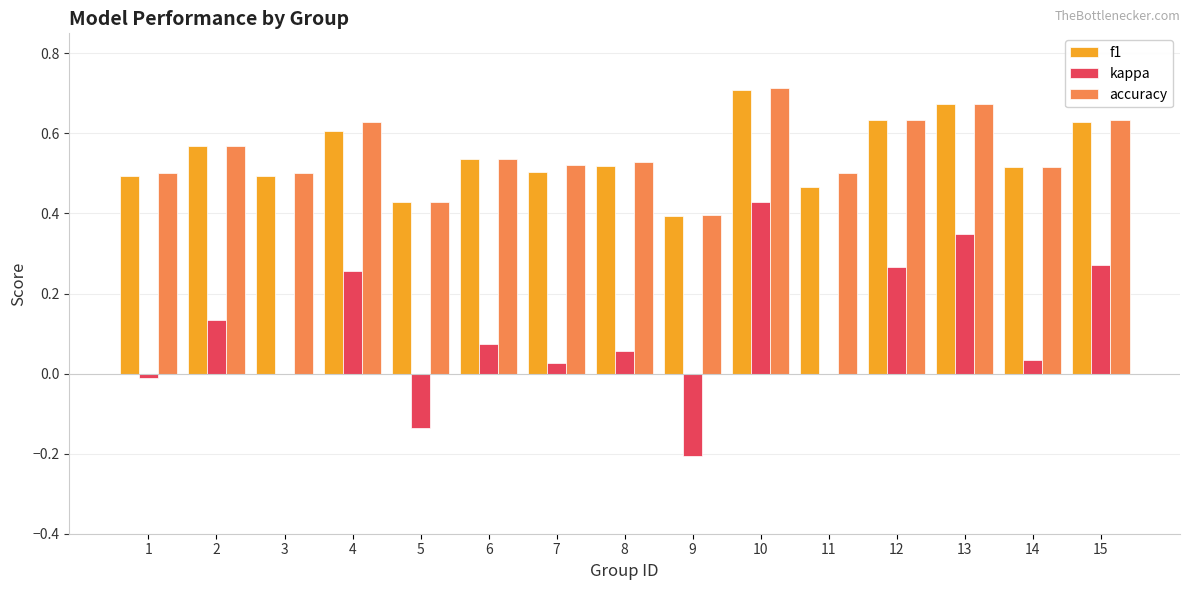

Is the value of kappa at 11 greater than the value of f1 at 5?

No